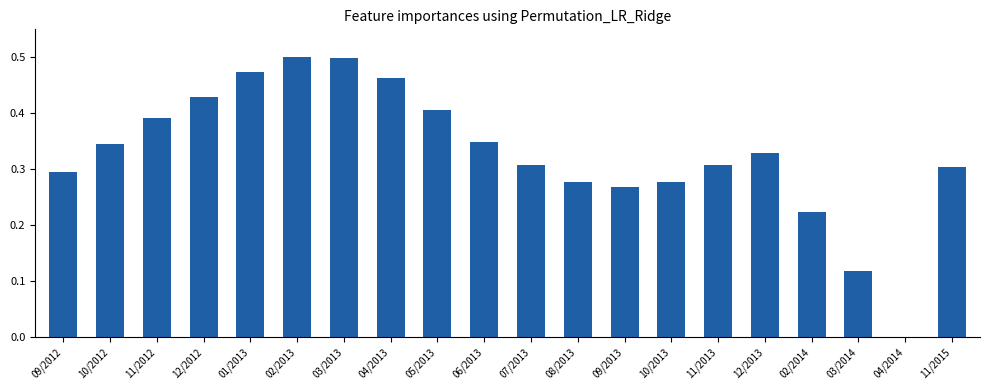

The value at 05/2013 is 0.6. True or false?

False